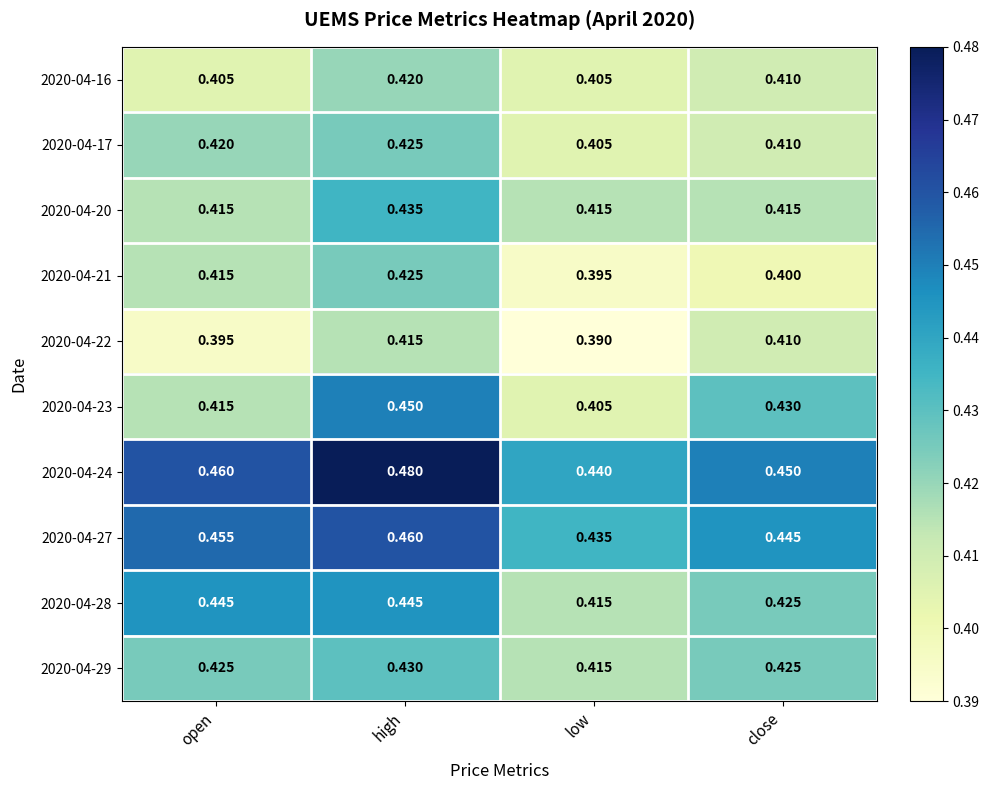

Rank the categories by 2020-04-22 value from highest to lowest.

high, close, open, low